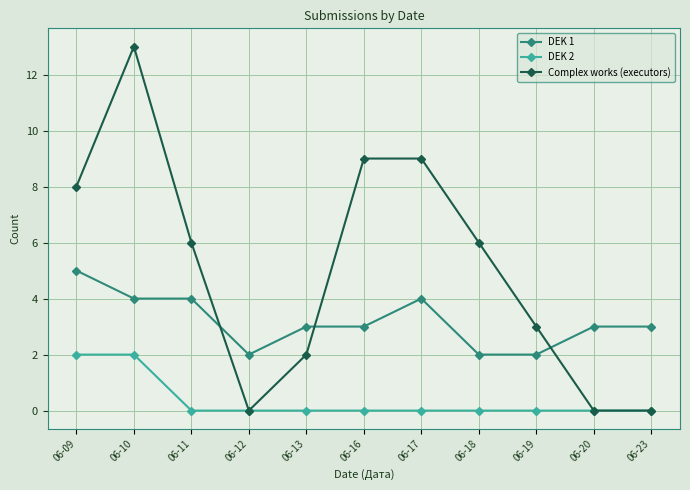

Which series has the widest spread of values?

Complex works (executors)